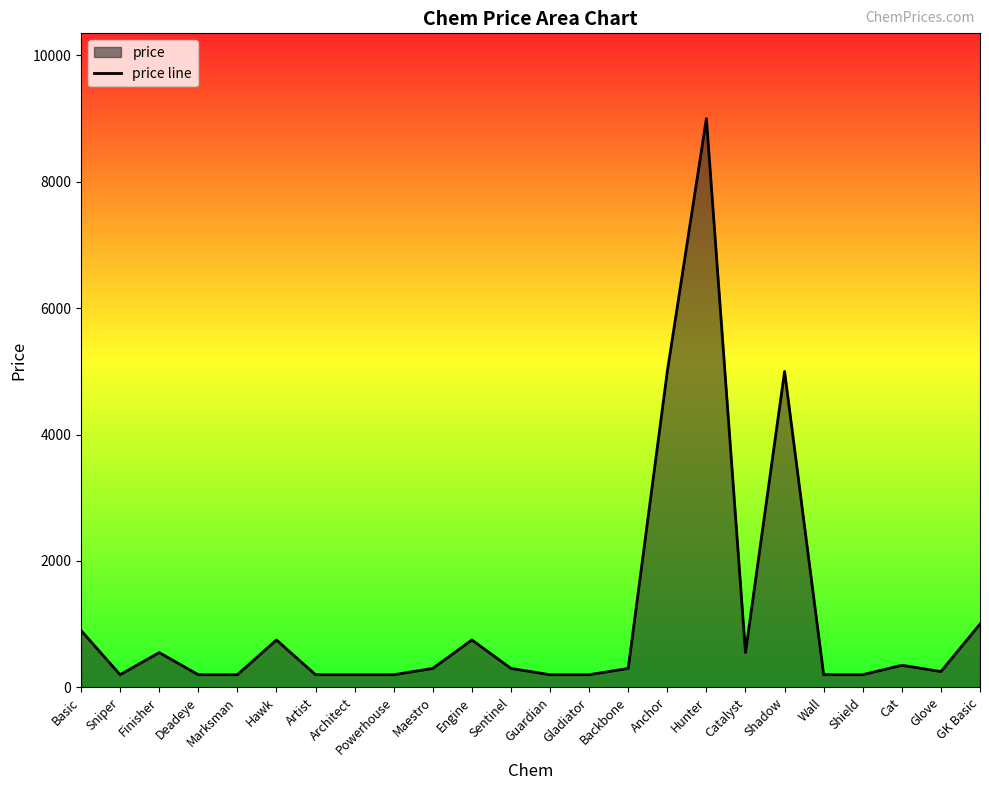

True or false: the data shows 200 at Artist.

True